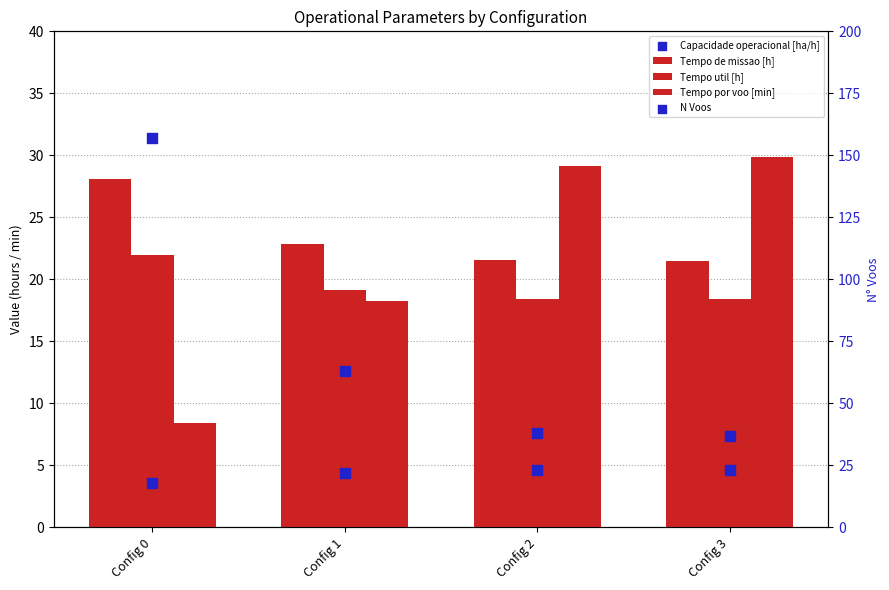

Which series reaches the maximum Y coordinate?

N Voos